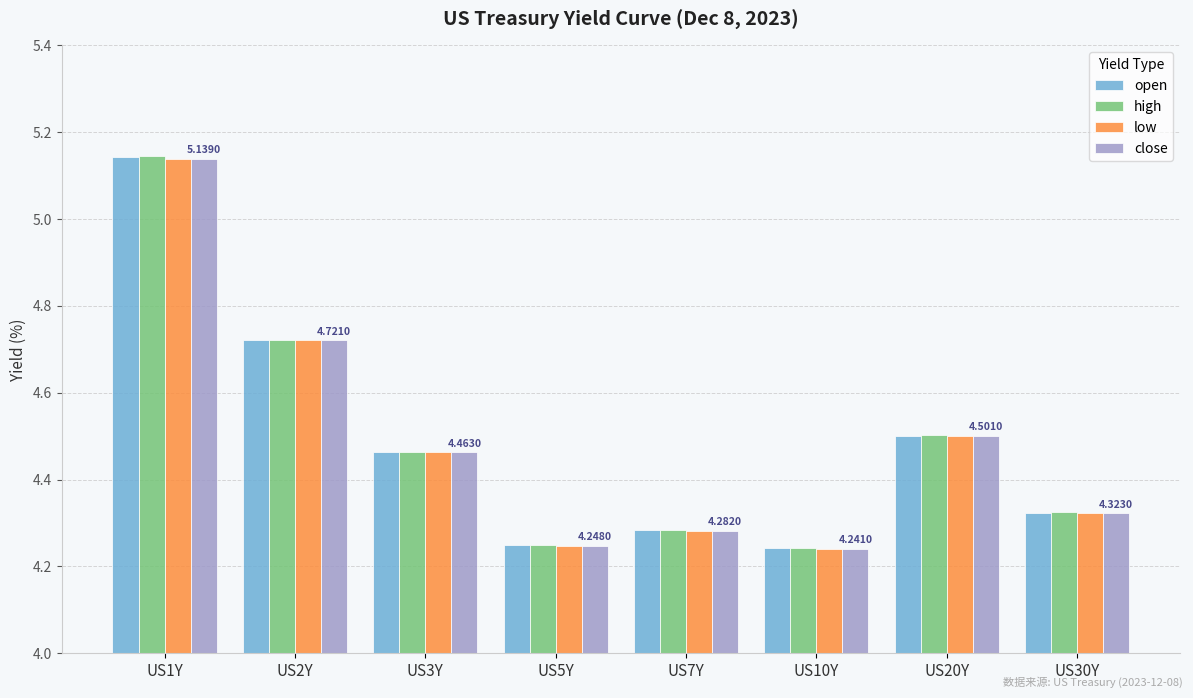

What is the difference between the high values at US3Y and US10Y?

0.2